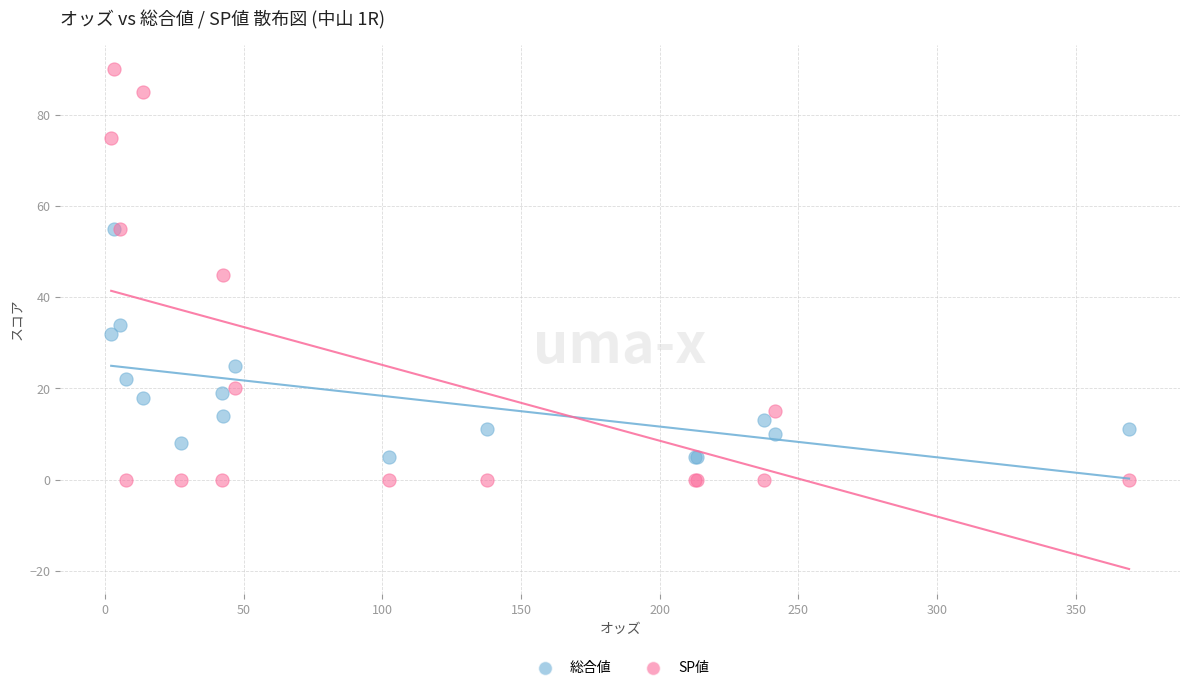

What are all the series names shown in the legend?

総合値, SP値